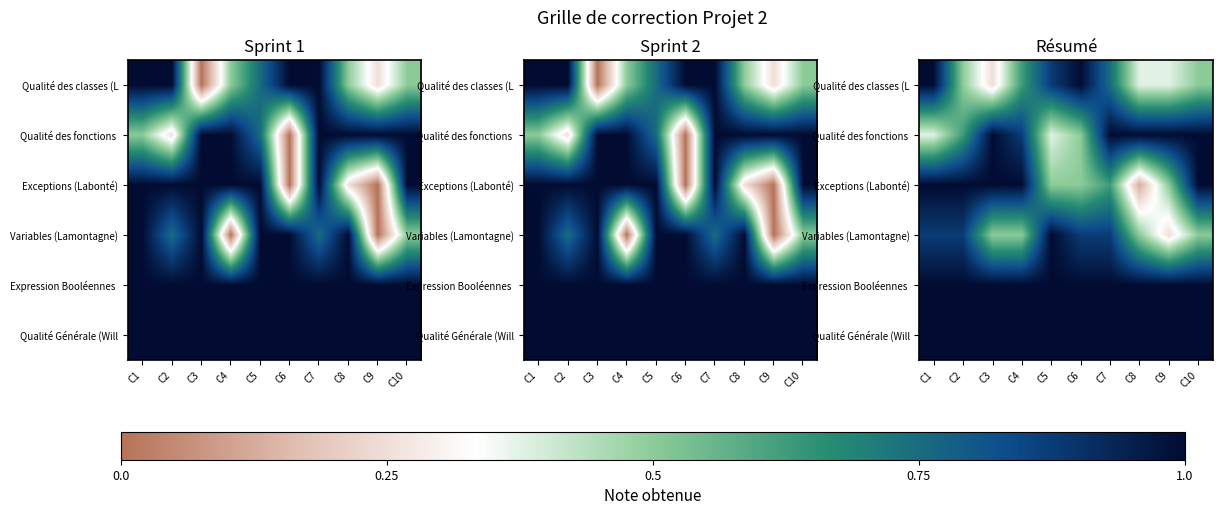

Count the number of data series in this chart.

6